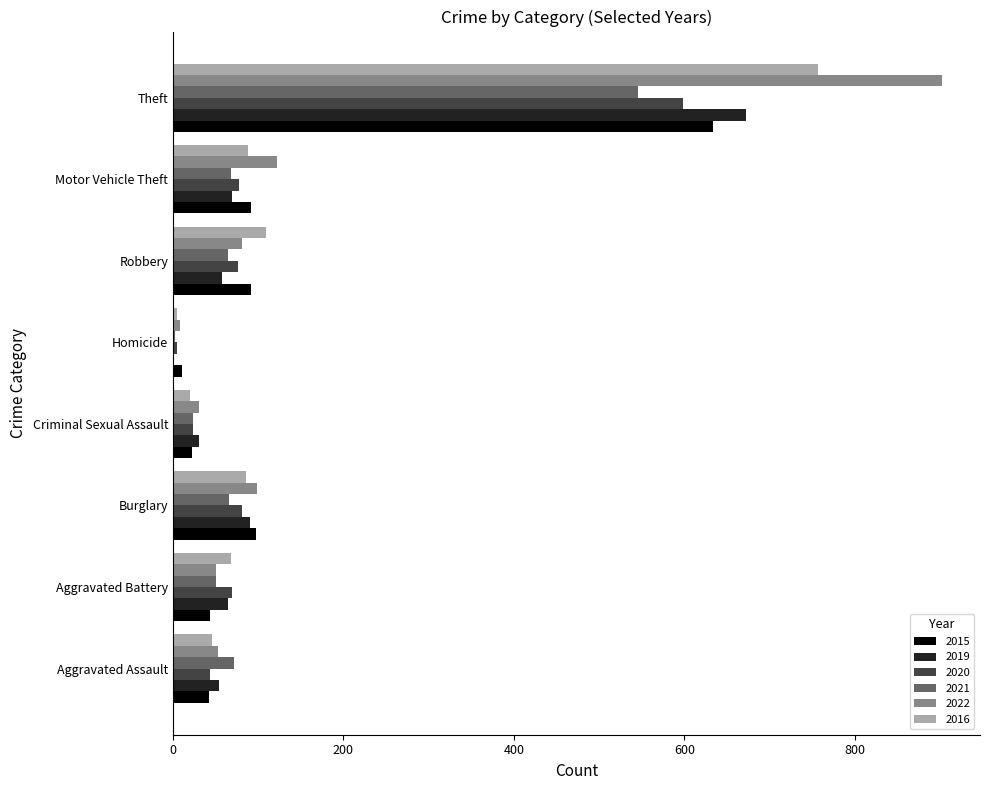

What is the sum of all 2019 values?

1037